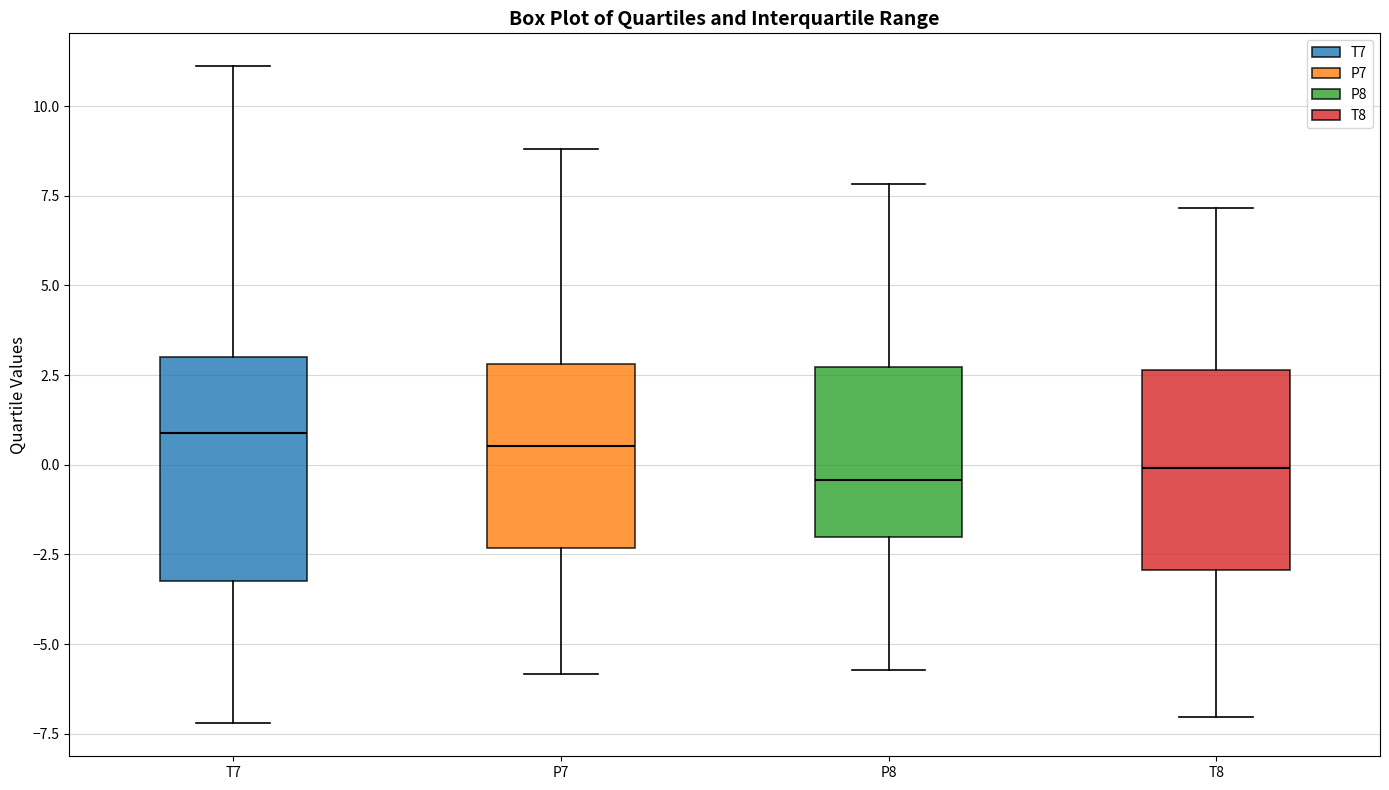

Where does the upper whisker of the box for T7 end on the y-axis? The values are not printed on the chart, so give them approximately, as read against the axis.

11.0